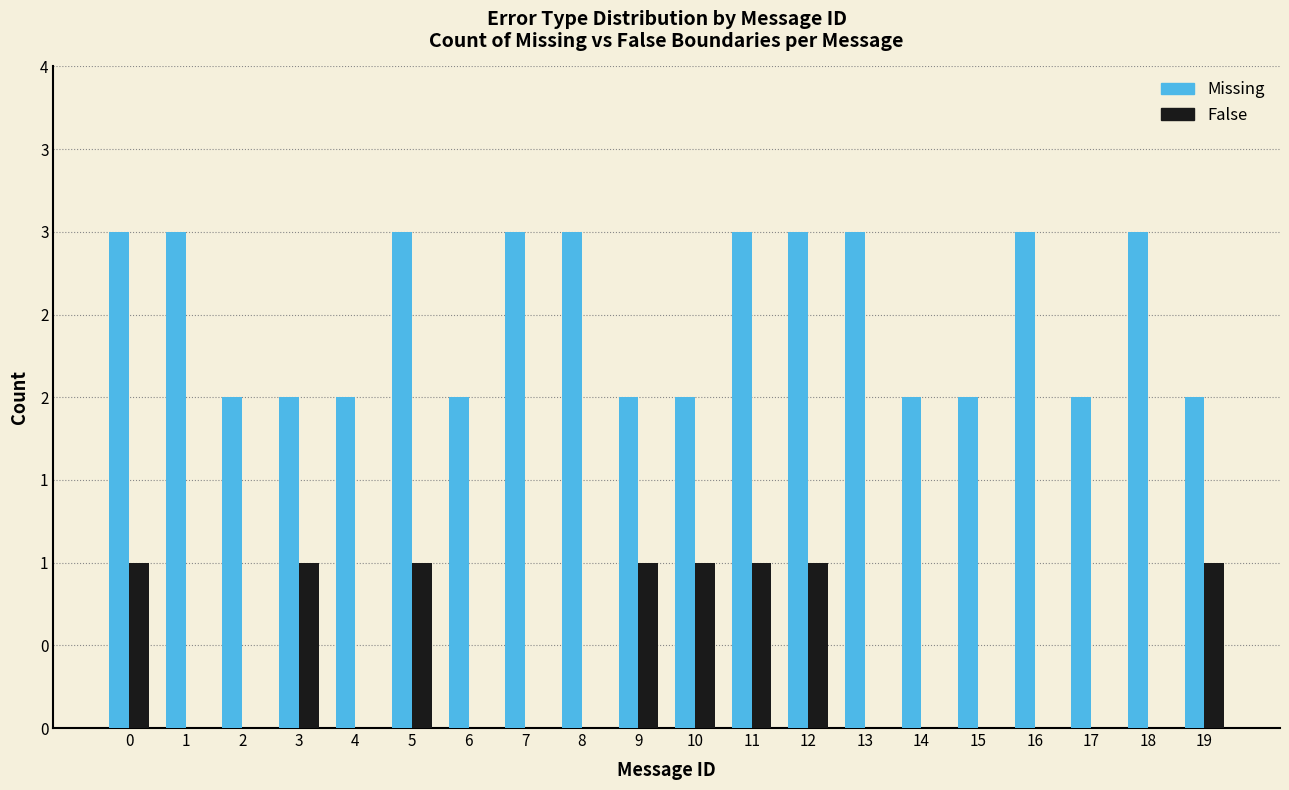

What are all the series names shown in the legend?

Missing, False